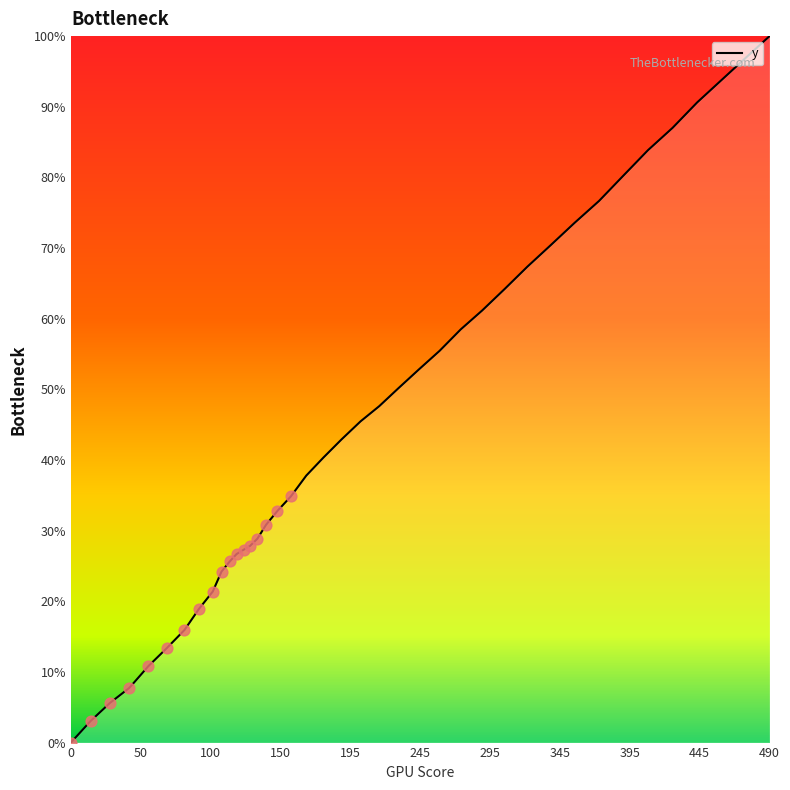

What is the difference between the maximum and minimum values?

100.0